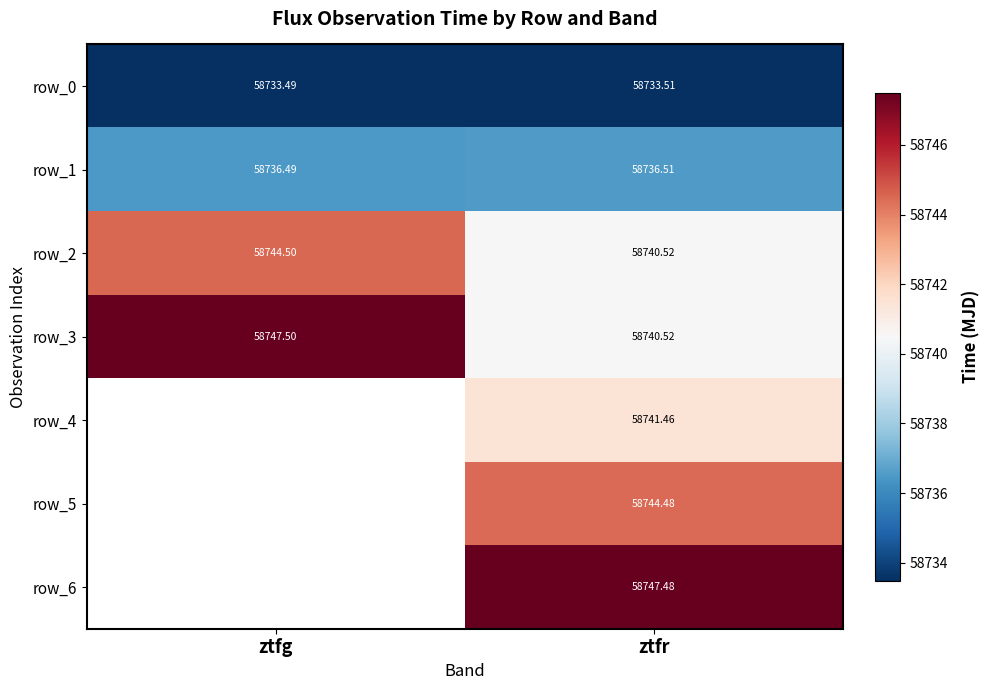

Count the row_1 values in the range 58736 to 58737.

2